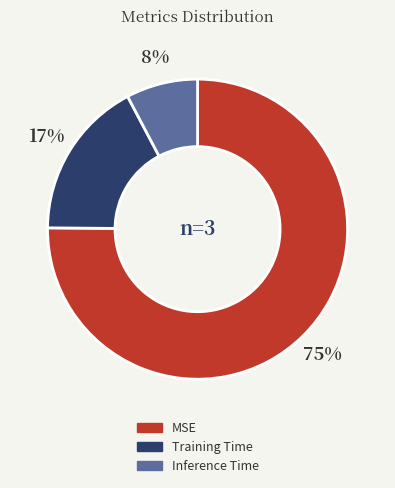

Is it true that Inference Time is 8% of the pie?

True